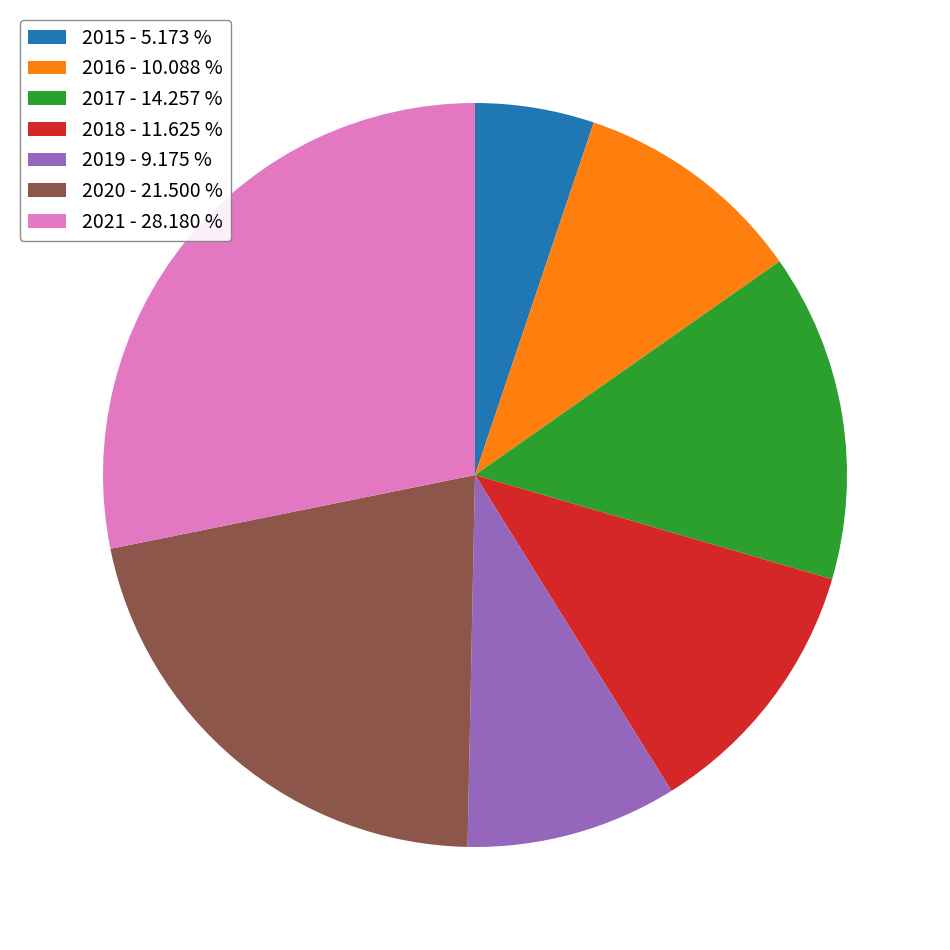

Which has a higher value, 2020 or 2017?

2020